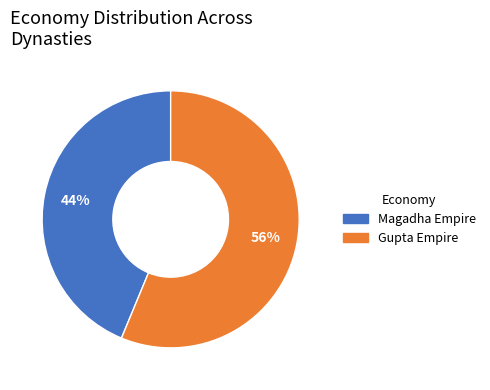

True or false: Gupta Empire accounts for 51% of the total.

False